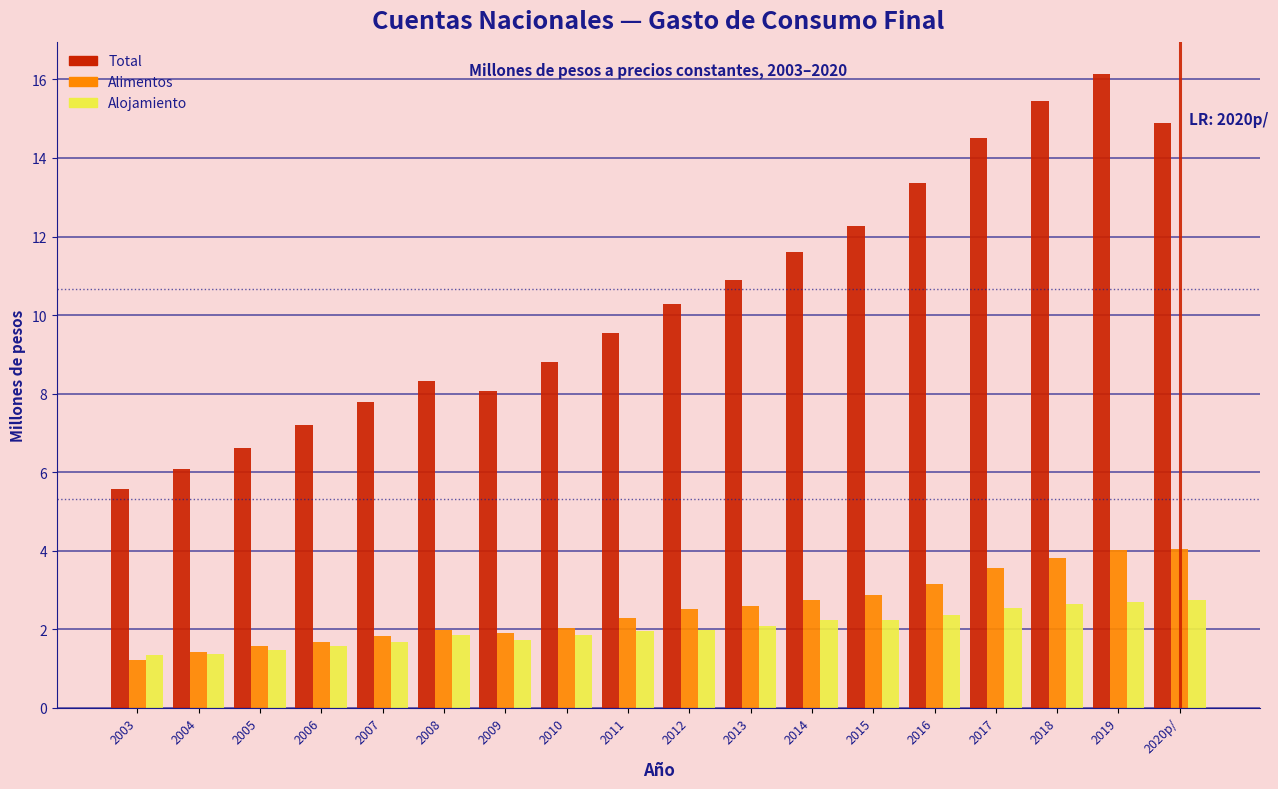

What is the greatest value displayed?

16.1